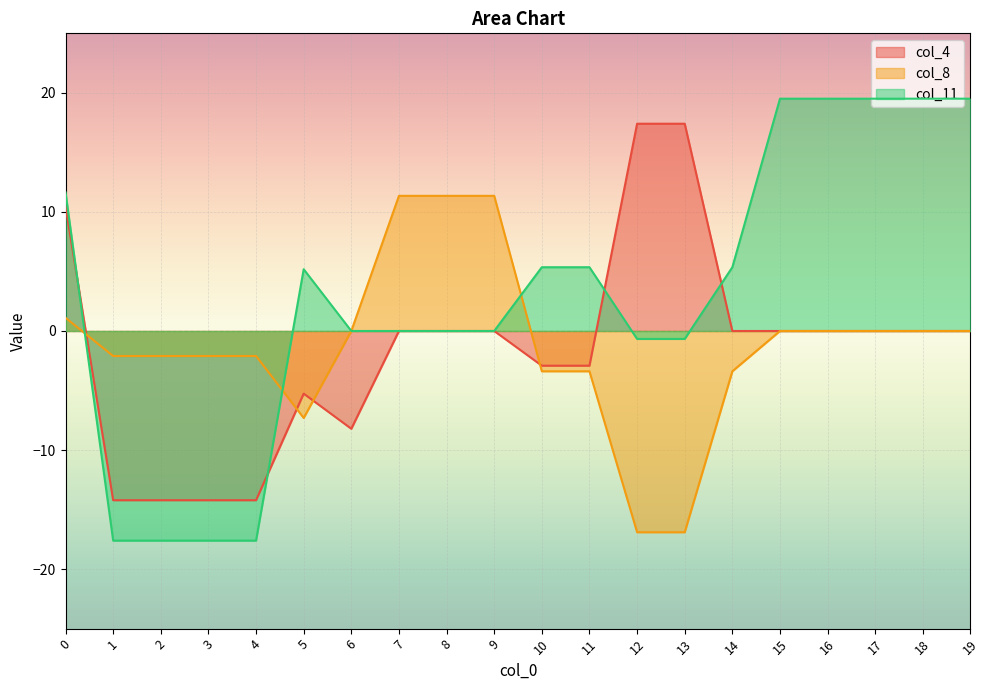

How many interior local valleys does the col_4 series have?

1